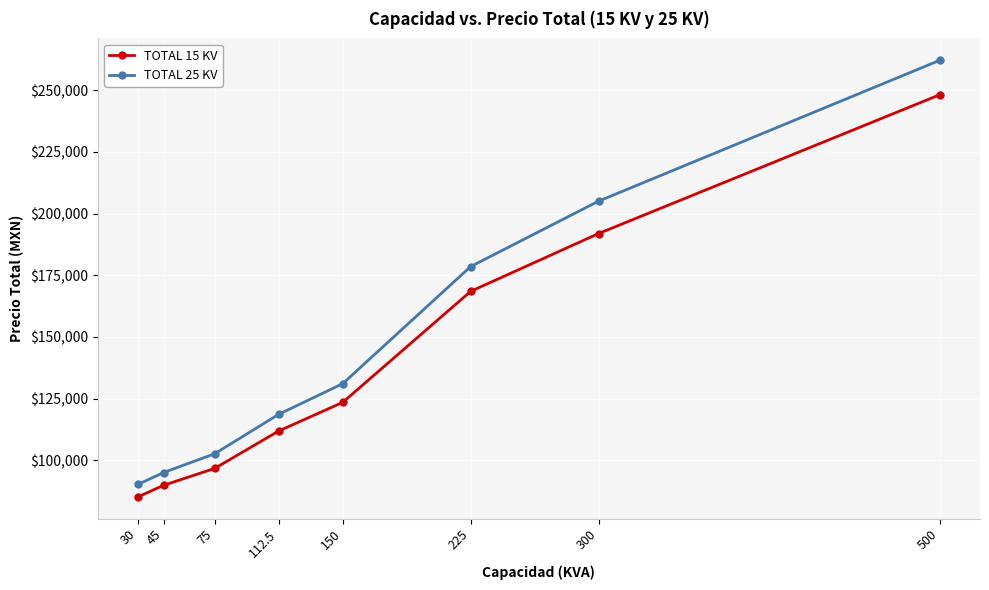

At how many categories does at least one series exceed 164588?

3